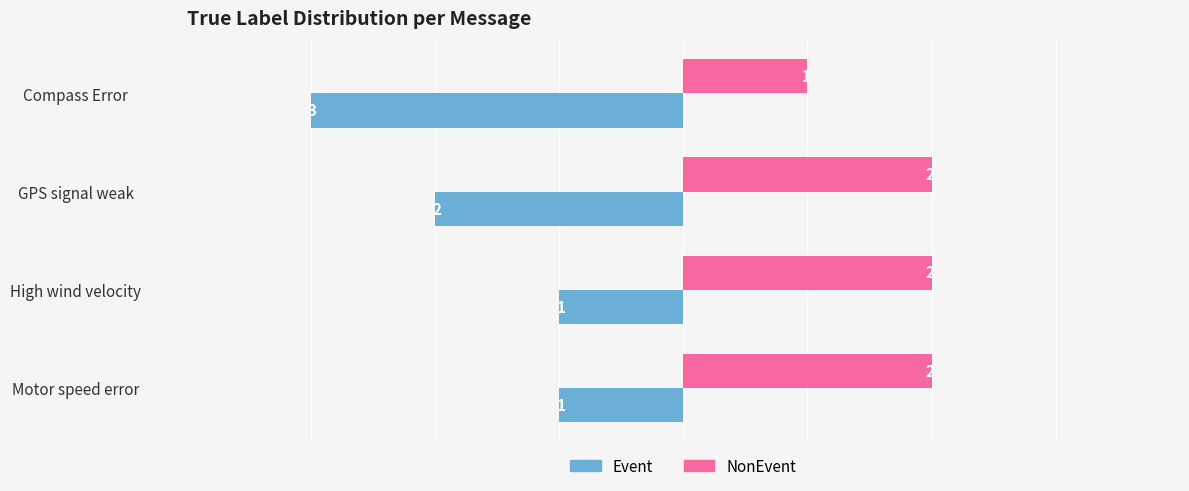

What is the sum of all Event values?

-7